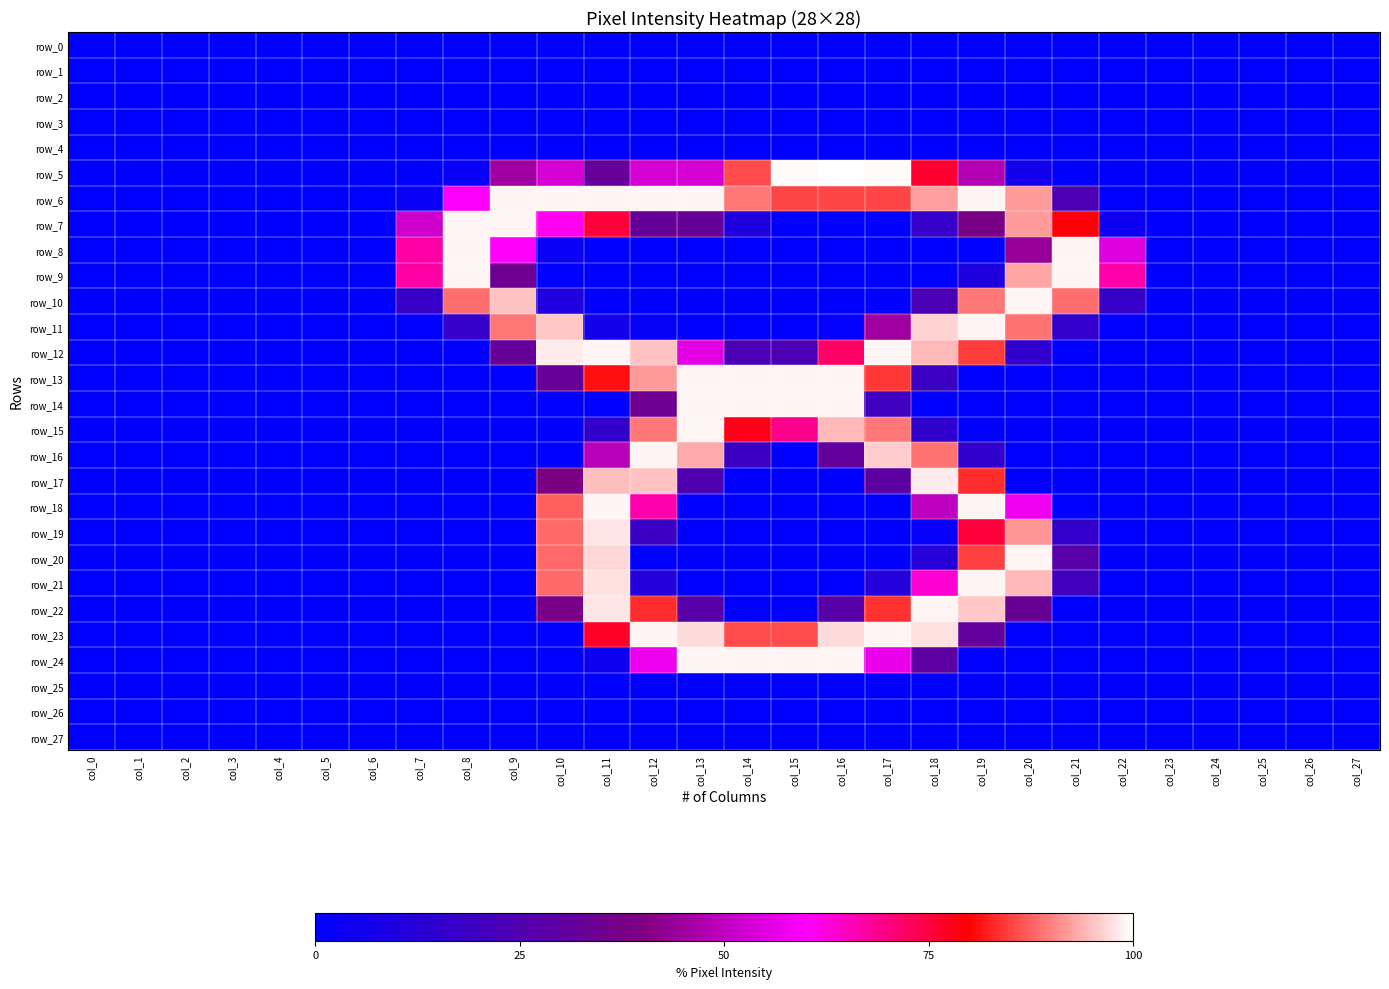

At col_17, list the series in order from smallest to largest.

row_0, row_1, row_2, row_3, row_4, row_7, row_8, row_9, row_10, row_18, row_19, row_20, row_25, row_26, row_27, row_21, row_14, row_17, row_11, row_24, row_22, row_13, row_6, row_15, row_16, row_12, row_23, row_5